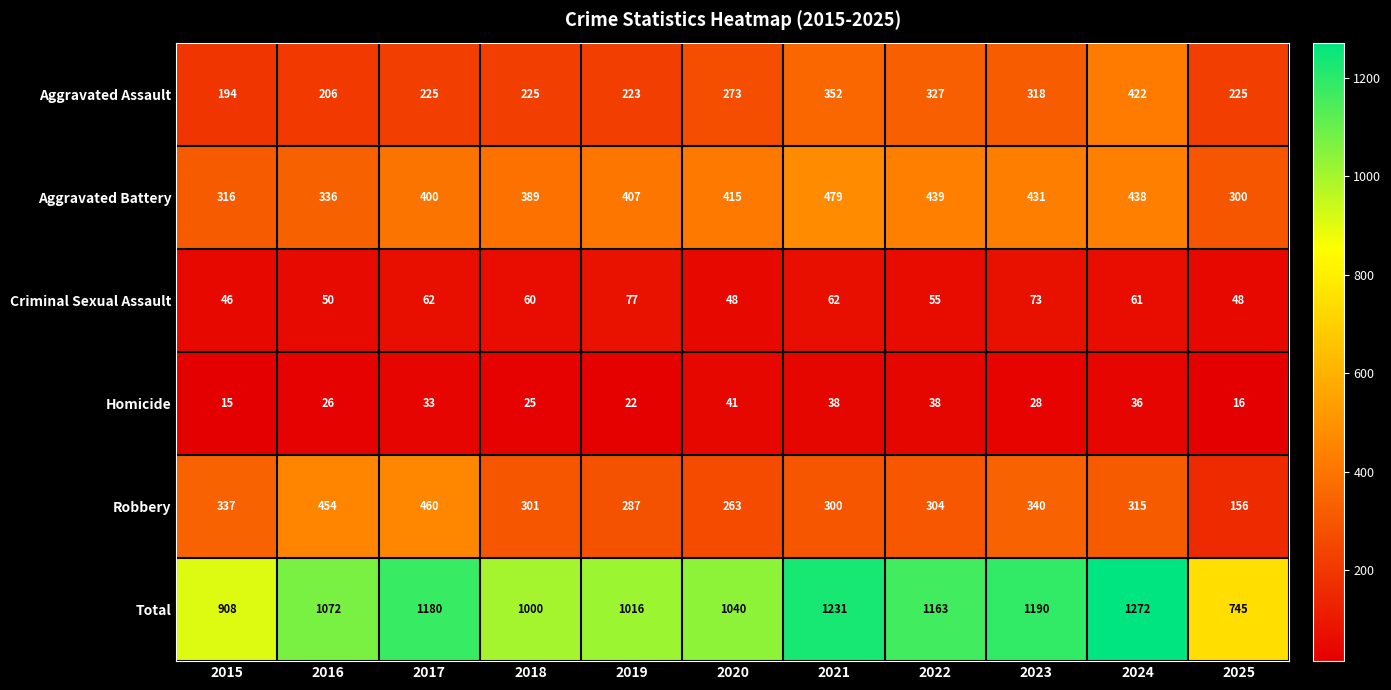

What is the difference between the Robbery values at 2022 and 2016?

150